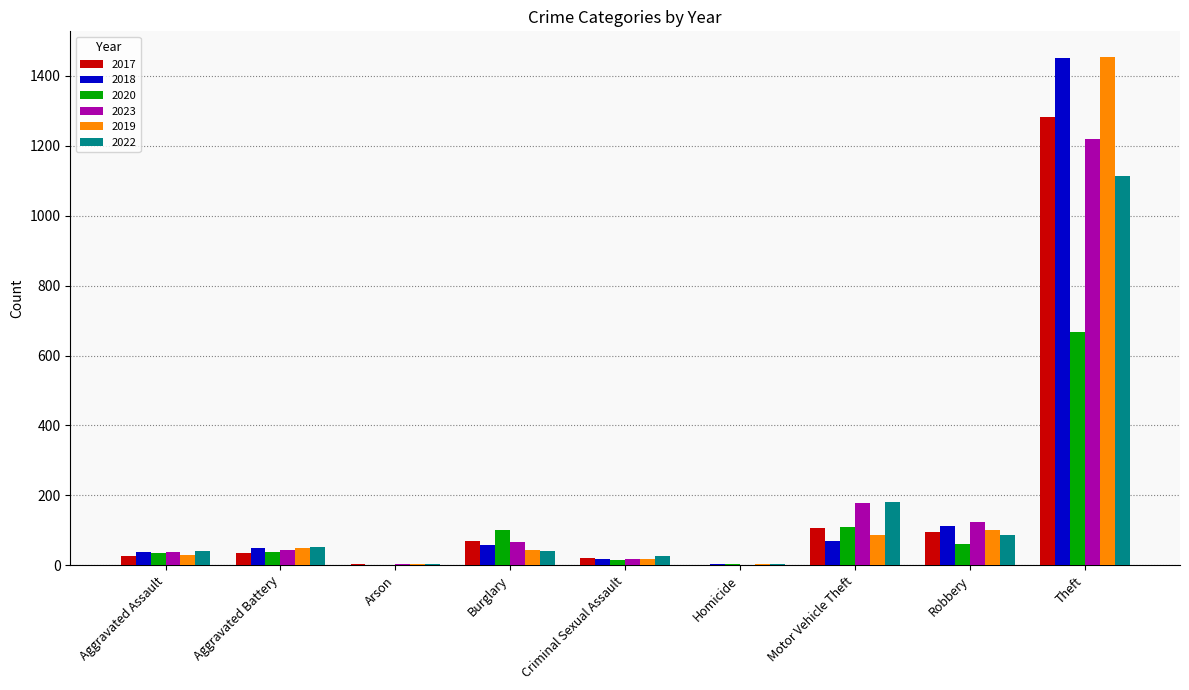

True or false: 2023 has a value of 1 at Homicide.

True